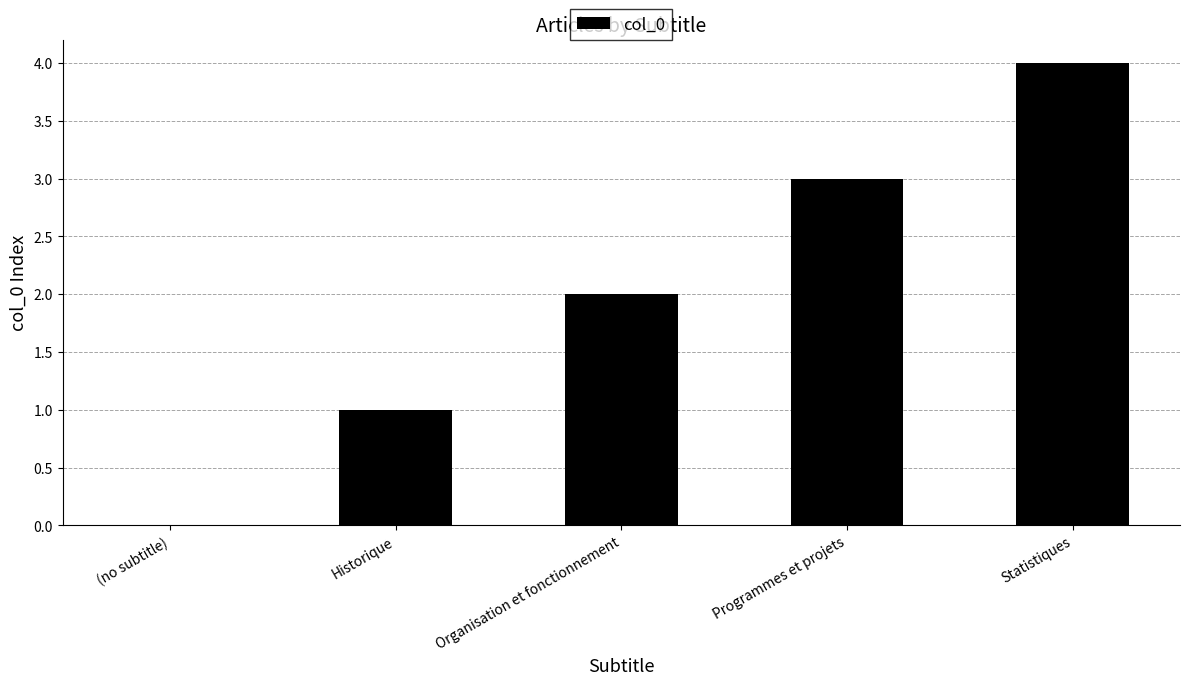

Count the values in the range 1 to 3.

3